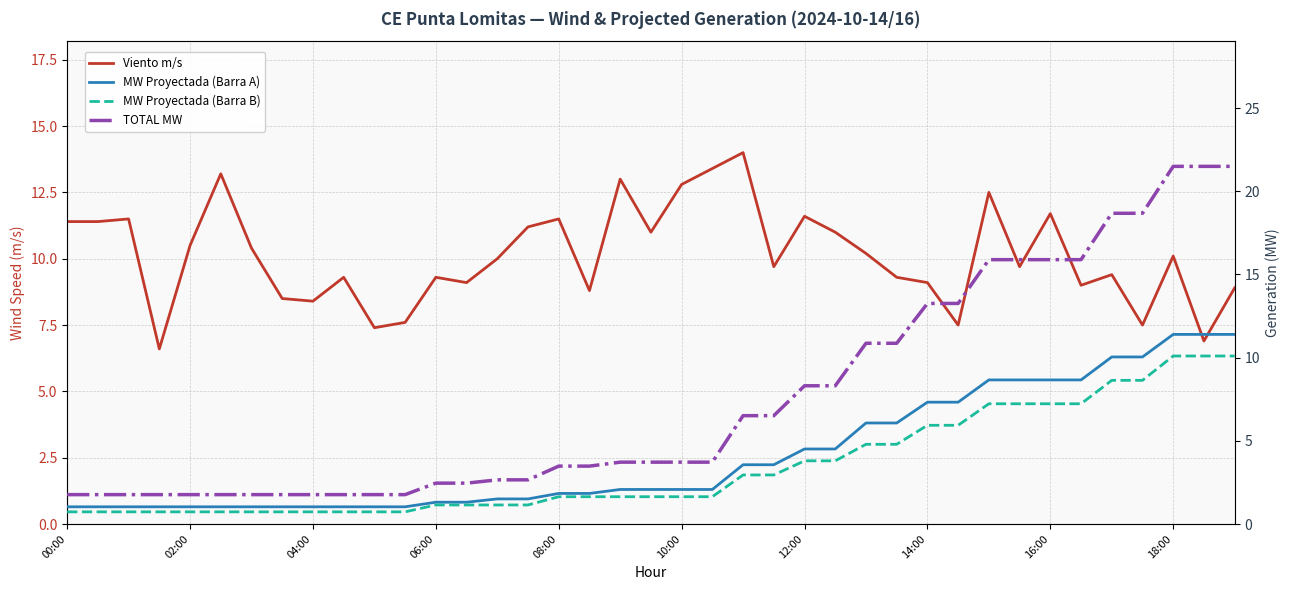

At 29, list the series in order from smallest to largest.

MW Proyectada (Barra B), MW Proyectada (Barra A), Viento m/s, TOTAL MW